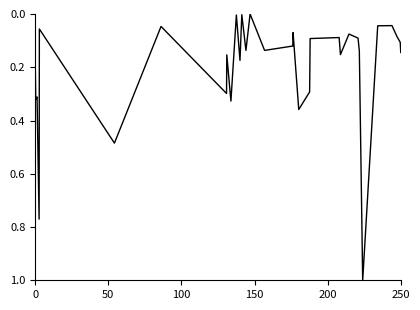

What is the difference between the maximum and minimum values?

1.0